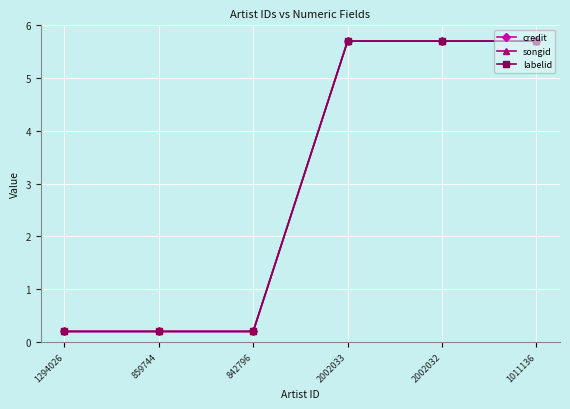

Does the chart have visible grid lines?

Yes